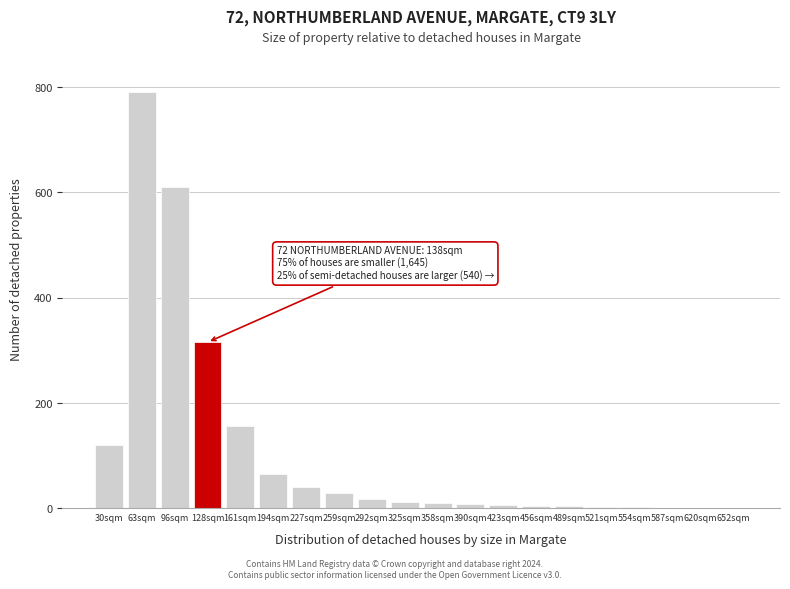

Where is the data nearest to the value 395?

128sqm